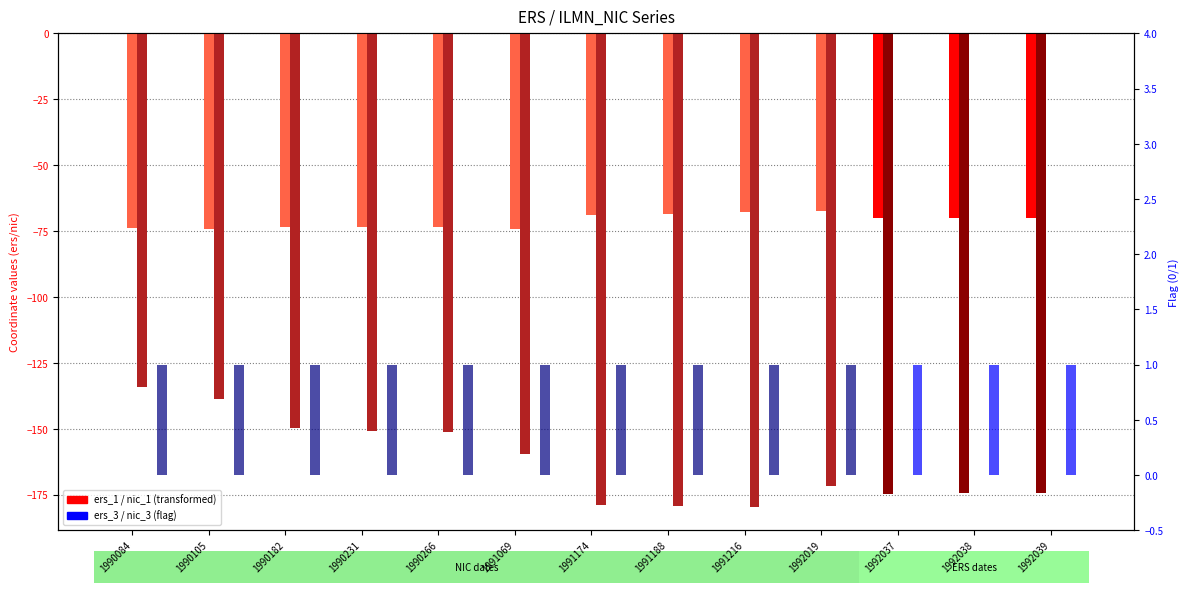

At 1990105, list the series in order from largest to smallest.

nic_3, ers_1, ers_2, ers_3, nic_1, nic_2